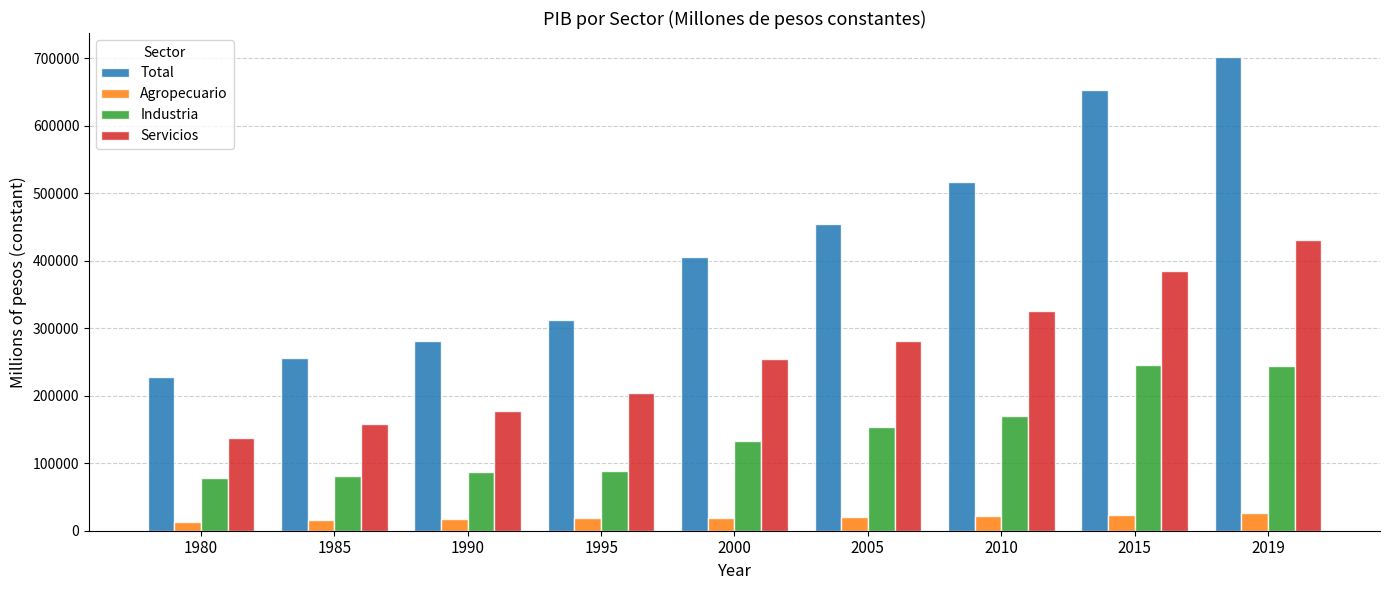

Count the number of data series in this chart.

4